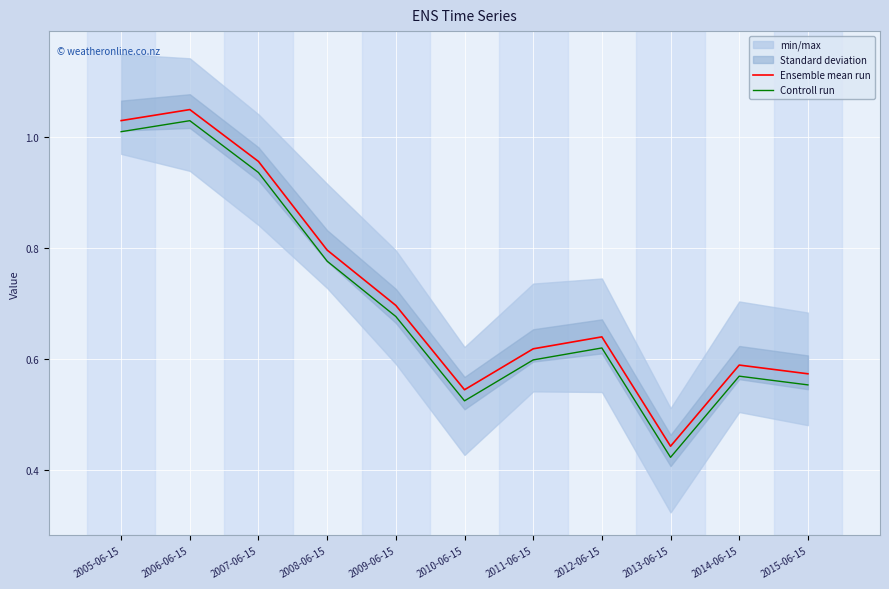

What position from the left is 2013-06-15?

9